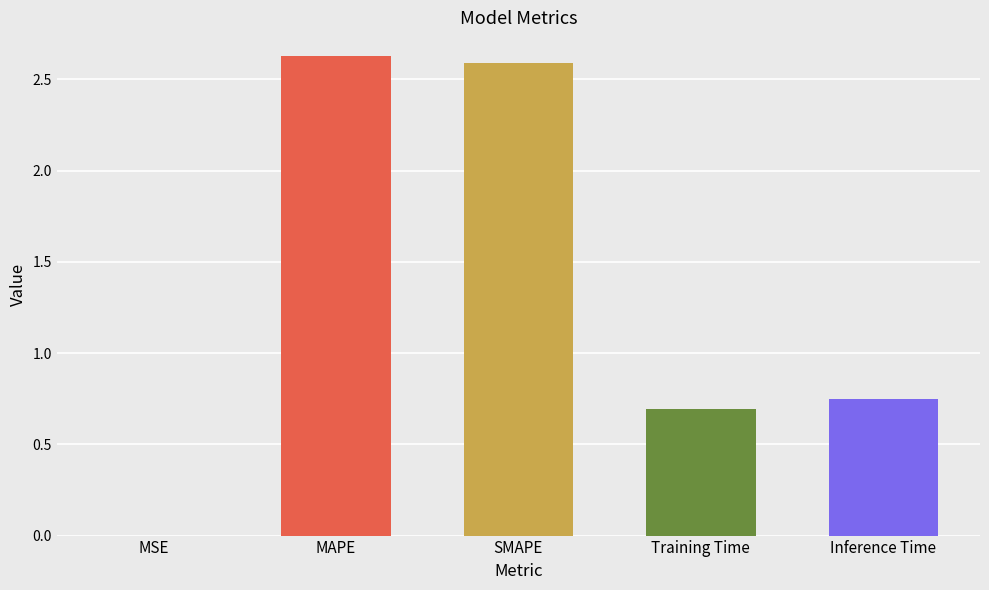

The value at Training Time is 0.9. True or false?

False